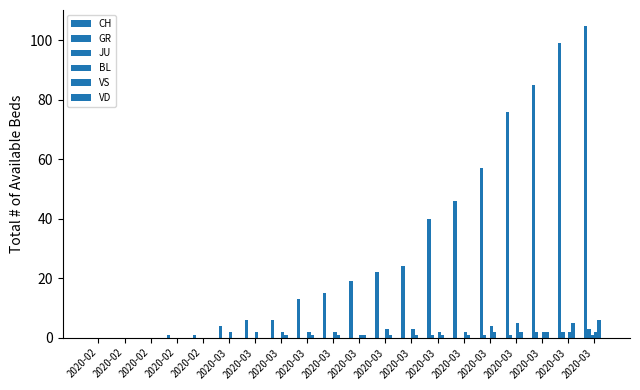

Does the chart contain stacked bars?

No